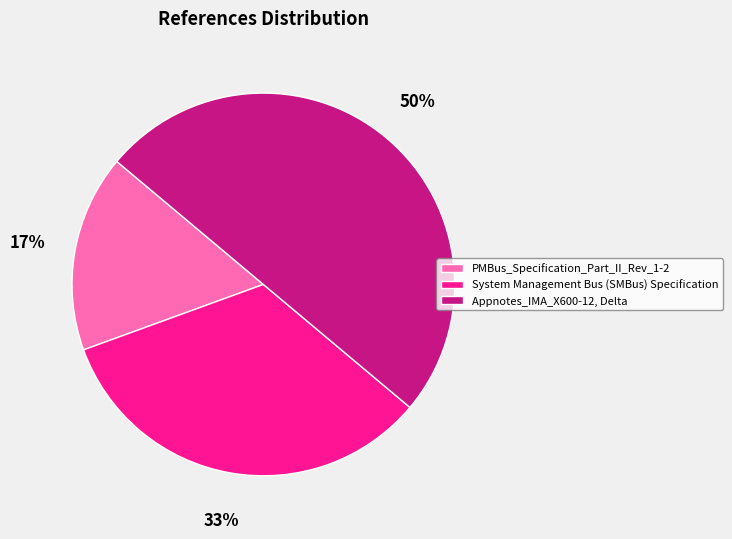

Between System Management Bus (SMBus) Specification and Appnotes_IMA_X600-12, Delta, which is larger?

Appnotes_IMA_X600-12, Delta